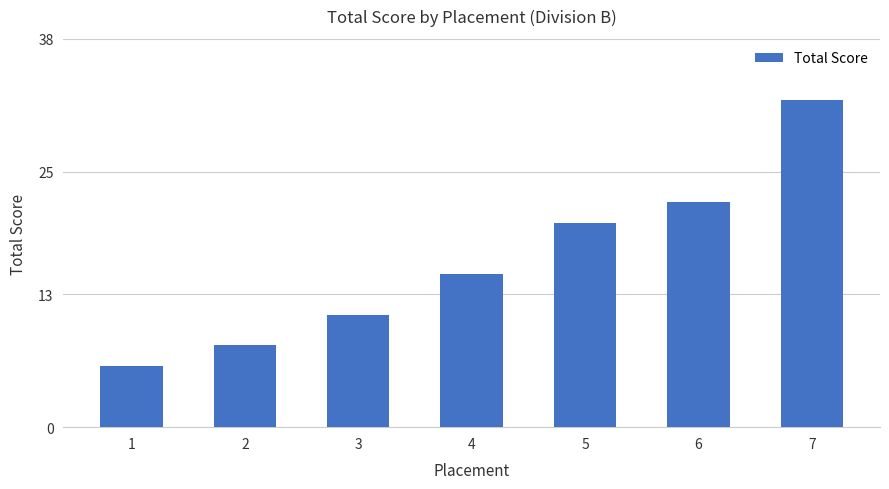

What is the value of the 2nd bar from the left?

8